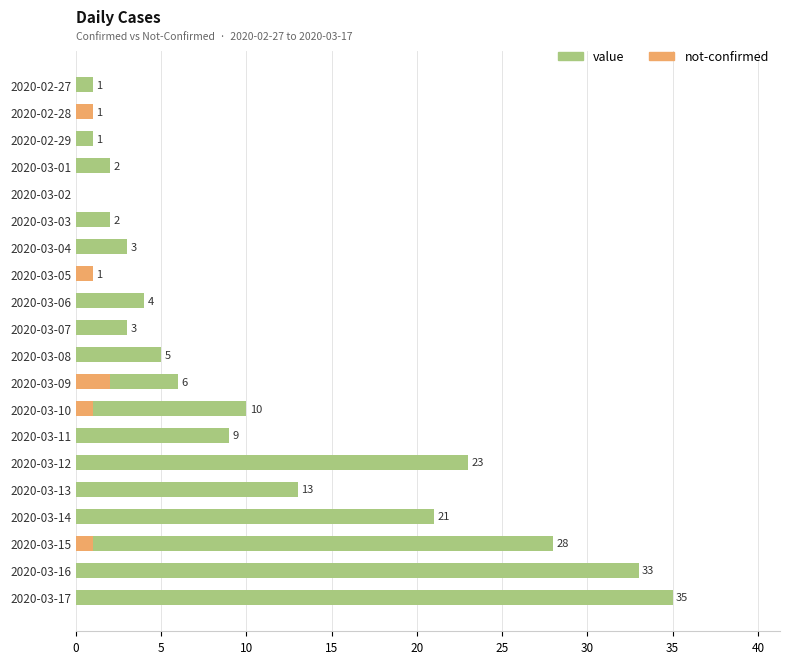

How many values in value are above zero?

18